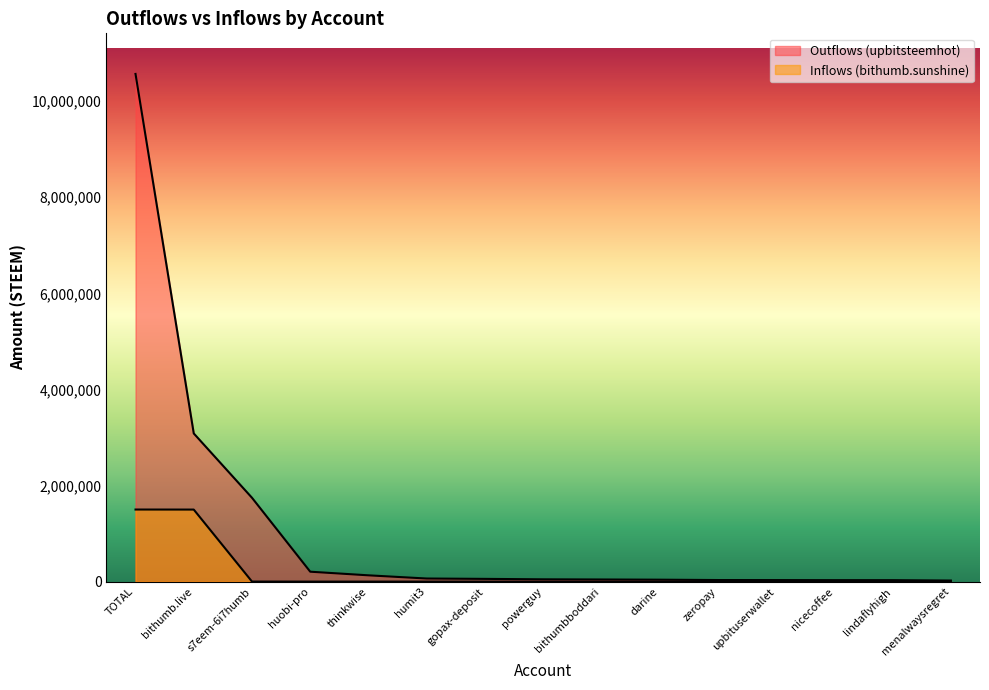

Which series has the widest spread of values?

Outflows (upbitsteemhot)